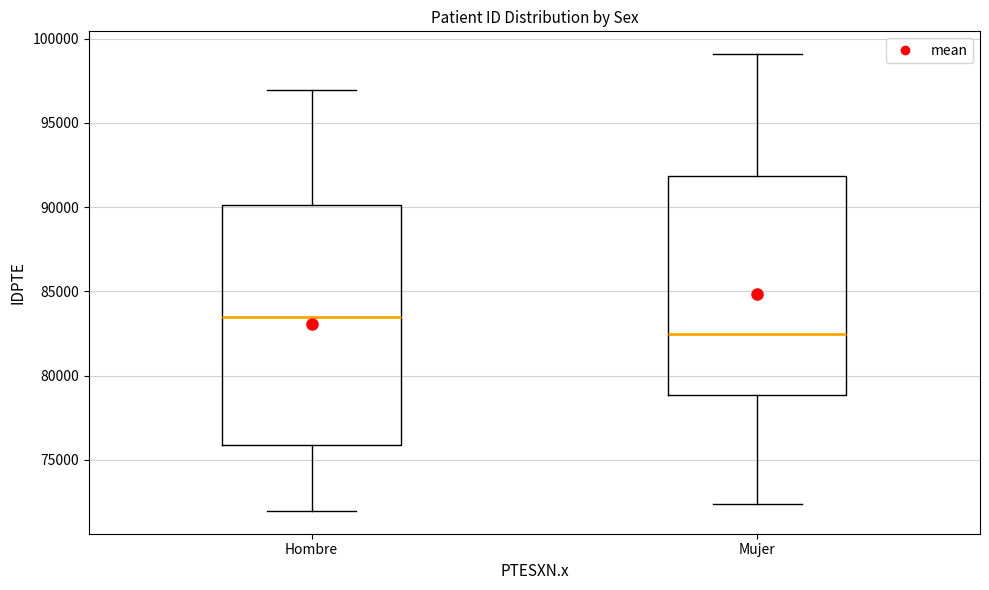

Which box is the tallest, from its lower edge to its upper edge?

Hombre